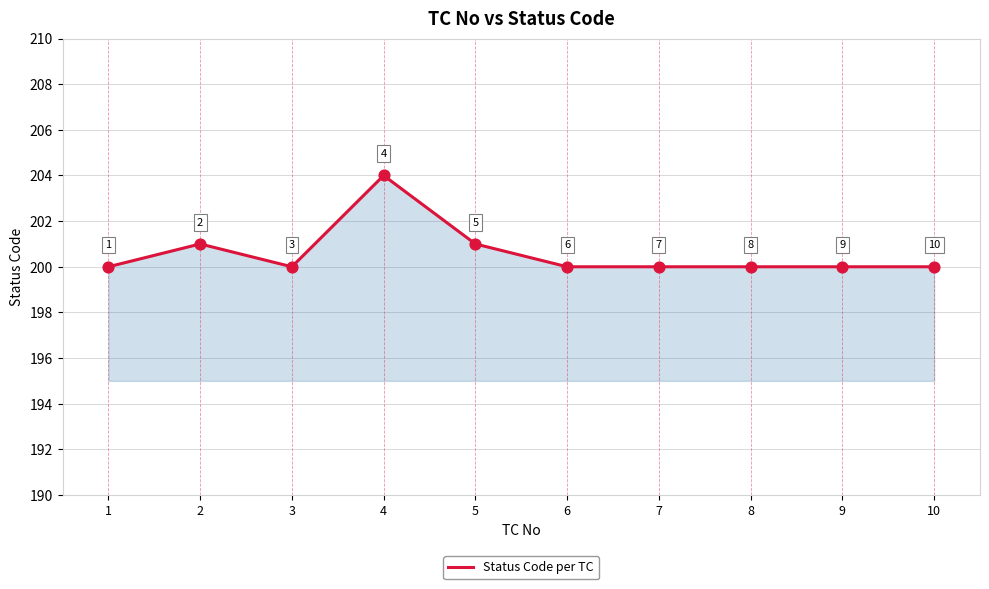

Between 3 and 4, which is larger?

4